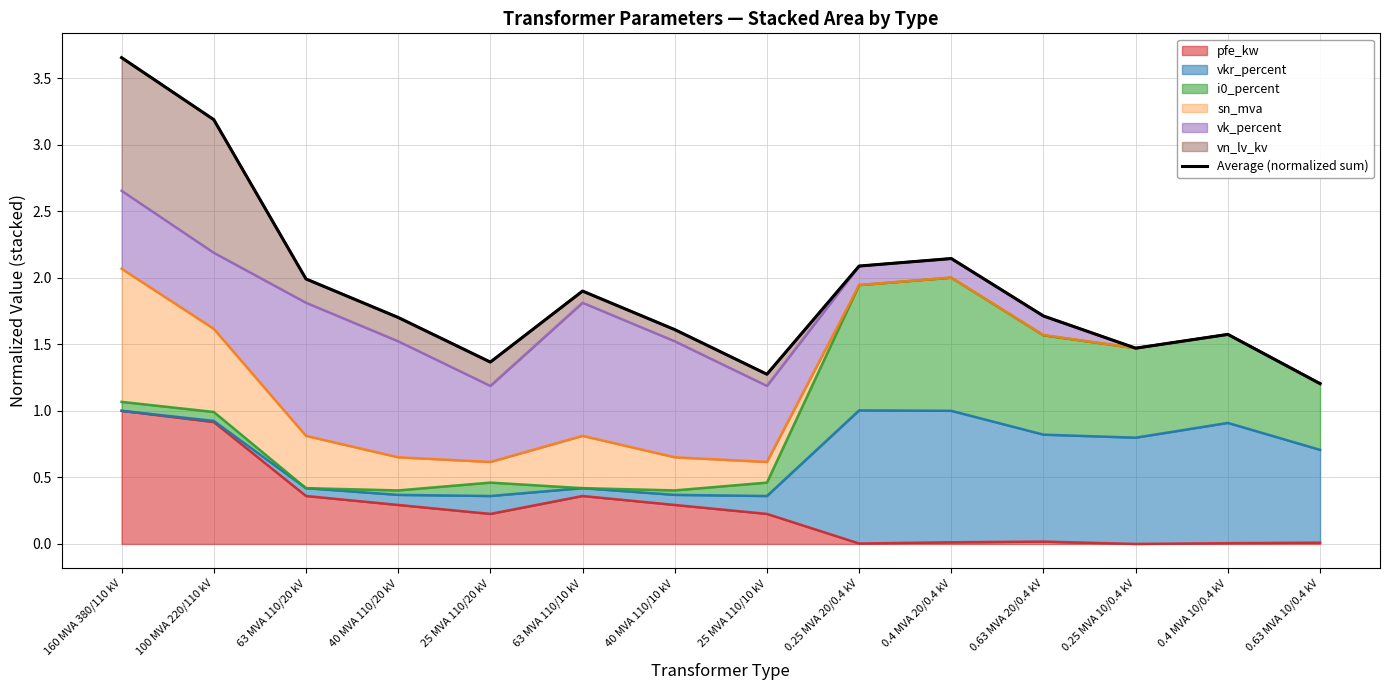

How many interior local valleys (lower than both neighbors) does the data have?

3